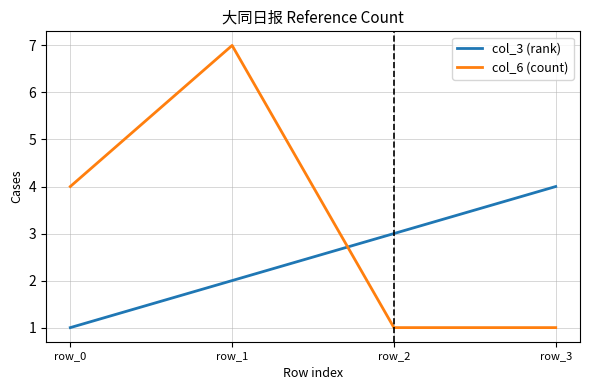

Which series ends up on top after the final intersection of col_3 (rank) and col_6 (count)?

col_3 (rank)